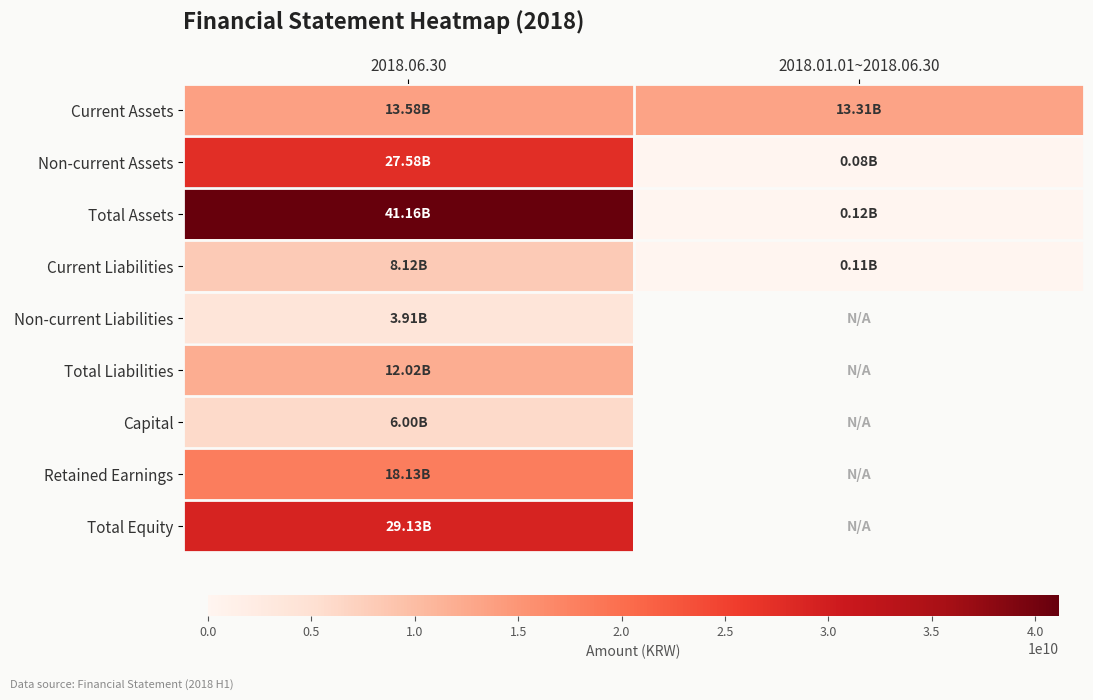

True or false: Current Liabilities has a value of 109974738.0 at 2018.01.01~2018.06.30.

True